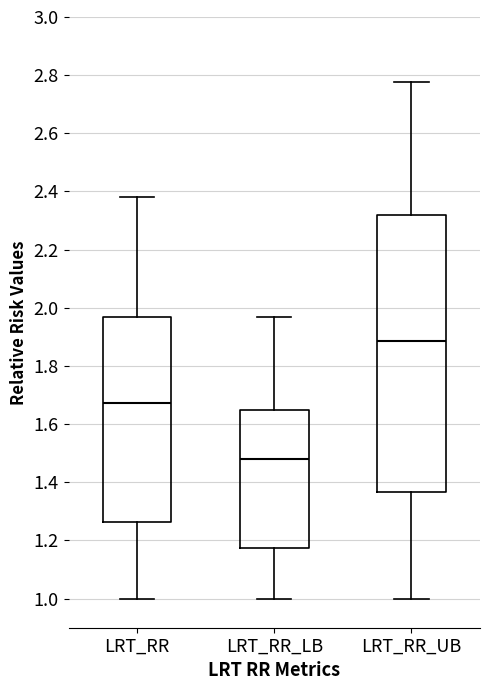

Which box is the tallest, from its lower edge to its upper edge?

LRT_RR_UB